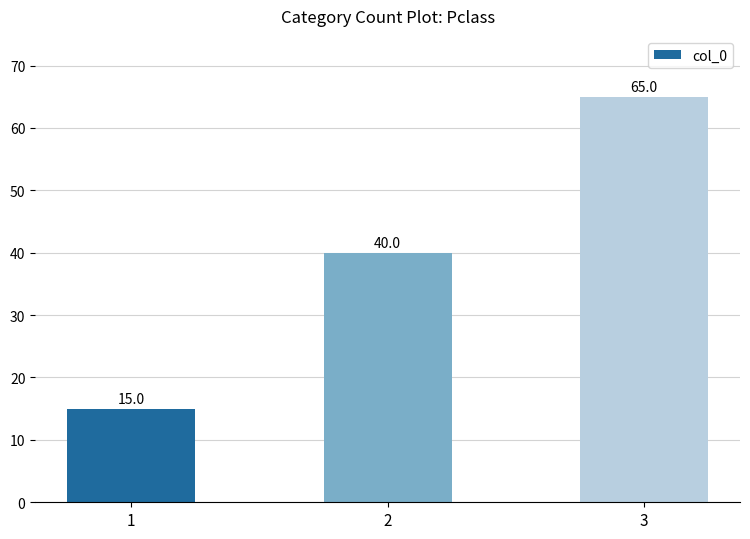

List the labels in order of value, smallest first.

1, 2, 3